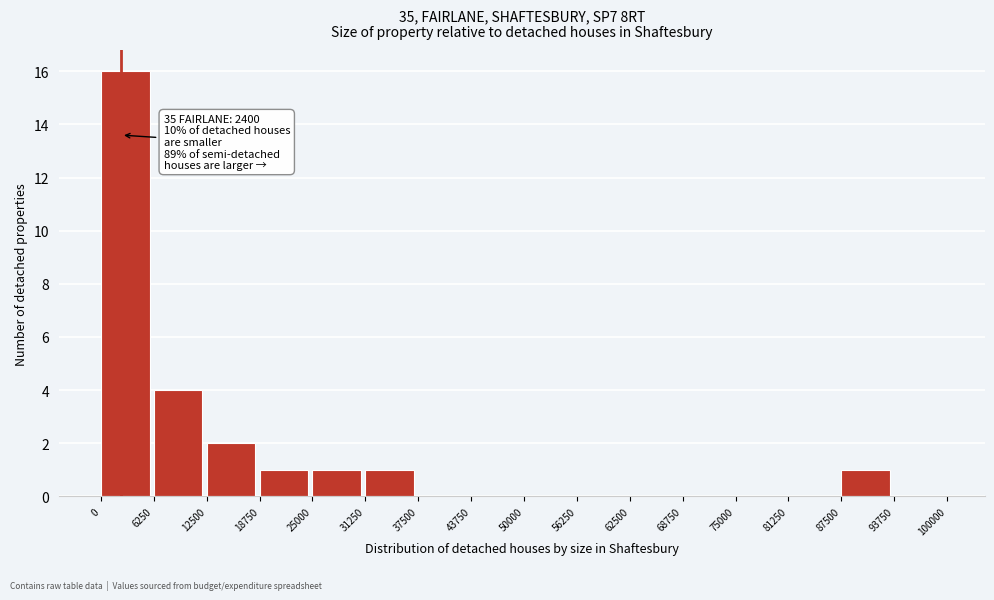

Over which range of the x-axis is the bar tallest?

0 to 6250